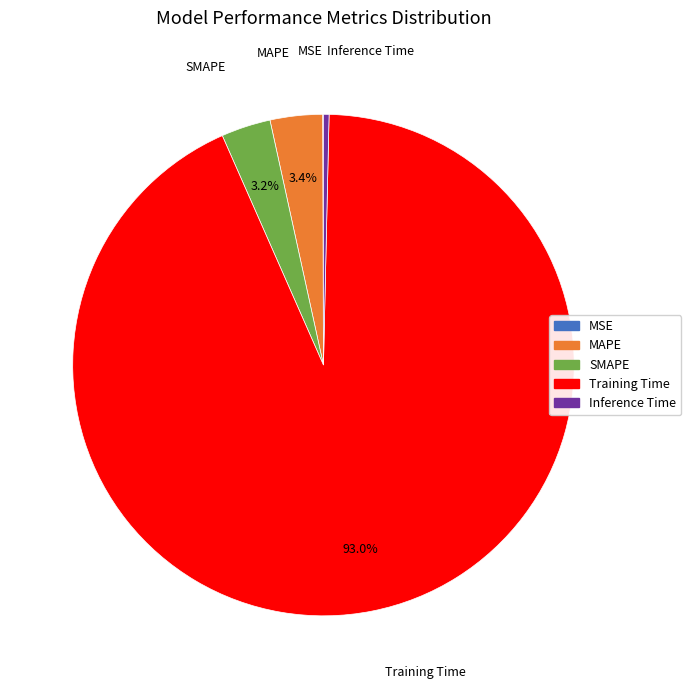

Which slice represents more than half of the pie?

Training Time